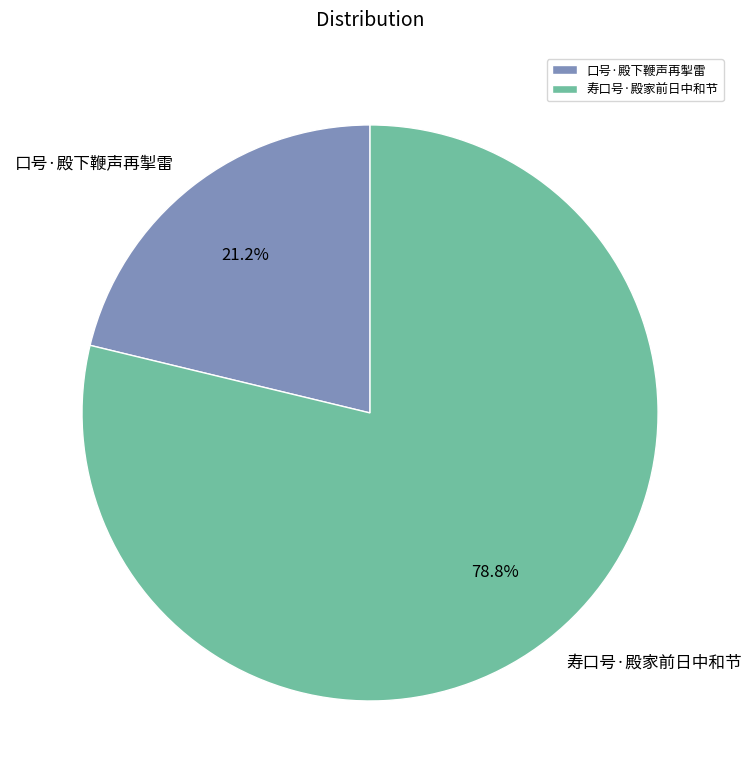

To the nearest percent, what is the difference between the largest and smallest slice percentages?

58%